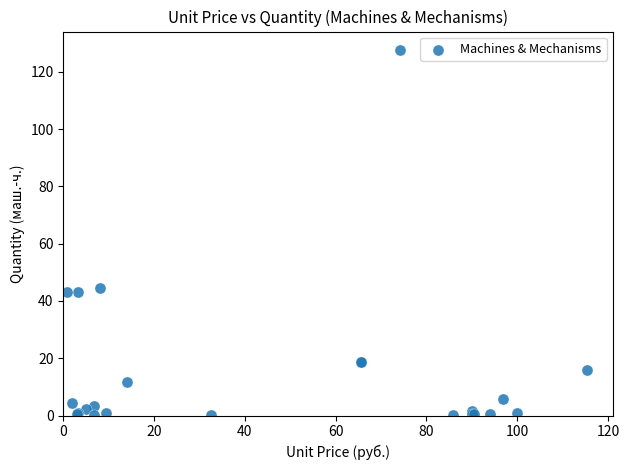

What Y value in the scatter plot is closest to 63?

44.4